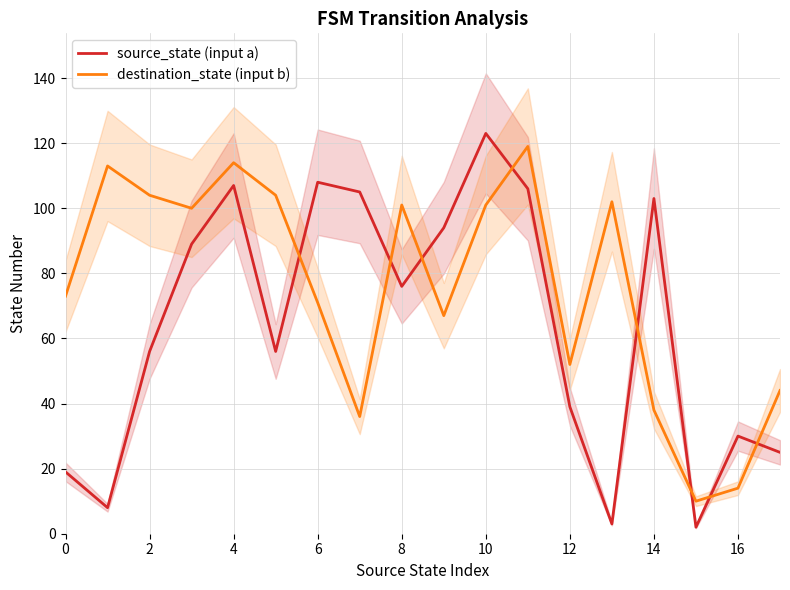

Is it true that destination_state (input b) equals 14 at 16?

True